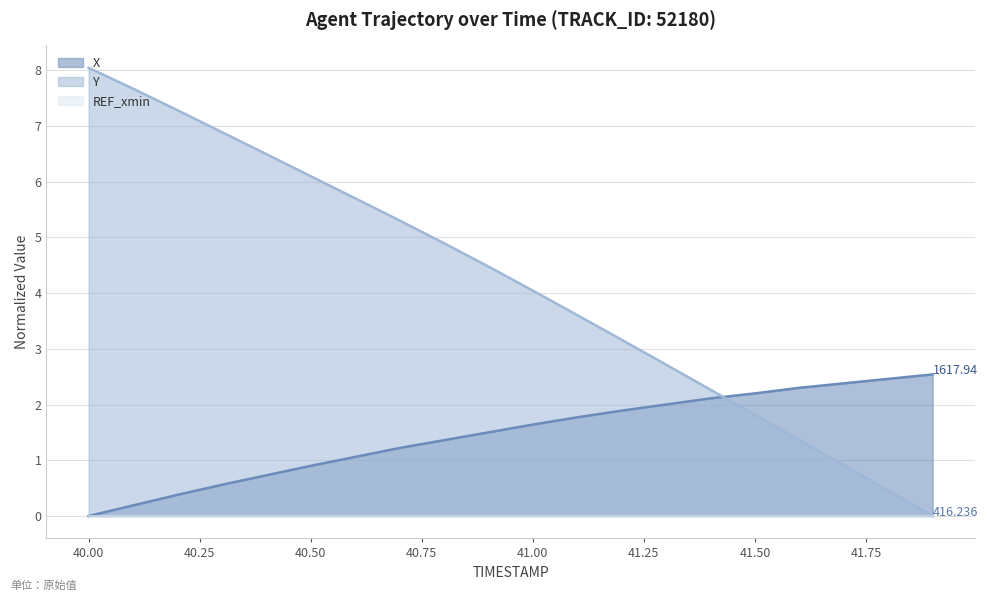

What value does the Y series have at 40.00?

8.0